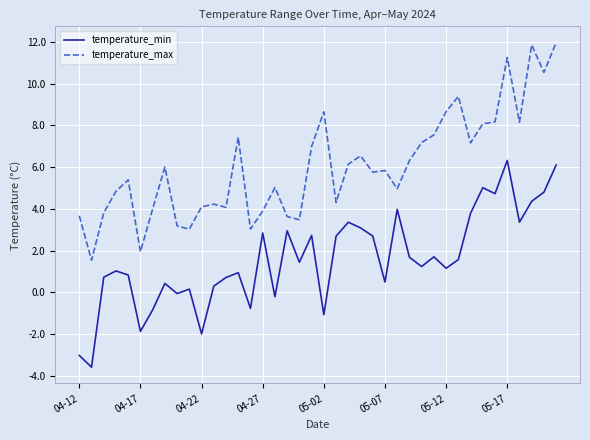

What is the smallest value displayed?

-3.6